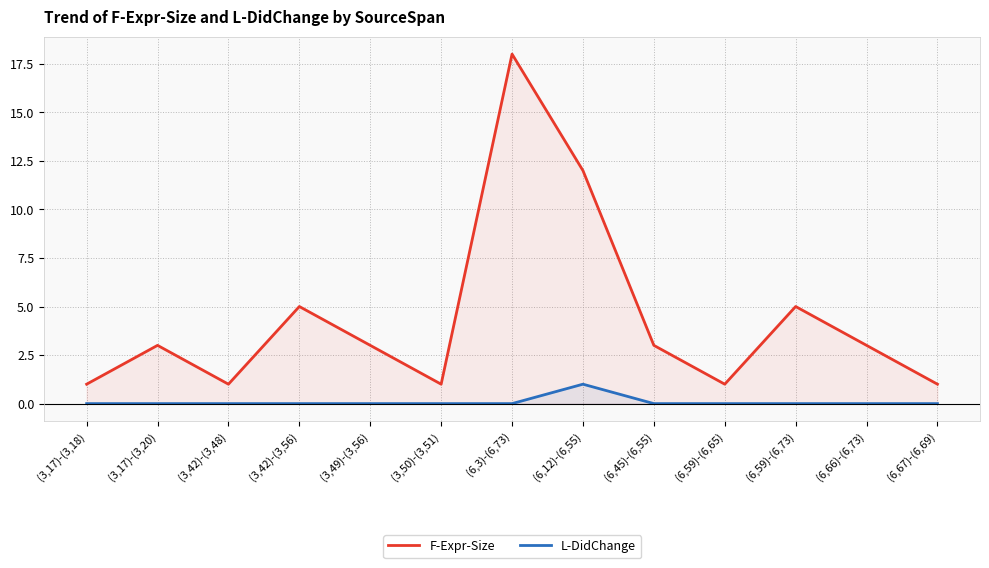

How many lines are shown in the chart?

2